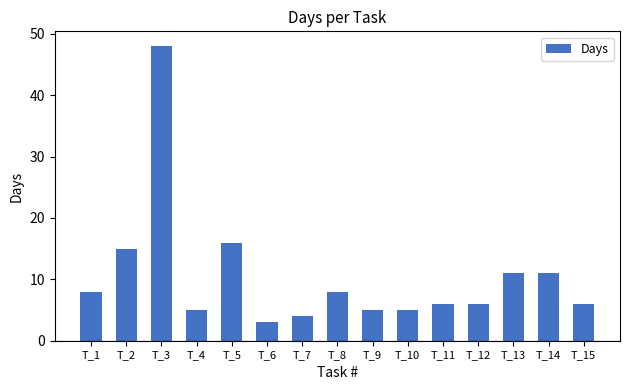

Reading left to right, transcribe all the data shown in this chart.

8	15	48	5	16	3	4	8	5	5	6	6	11	11	6